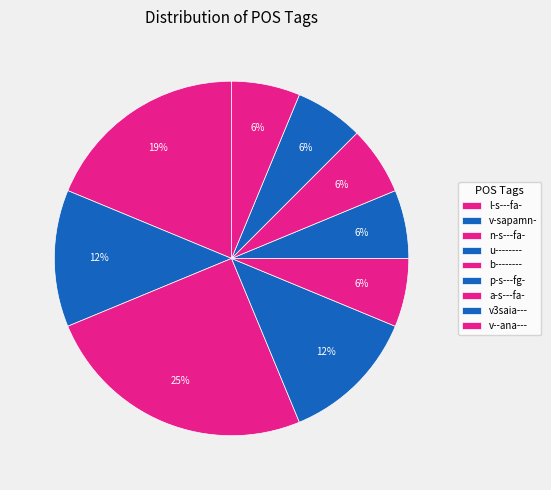

What percentage is the u-------- slice, to the nearest percent?

6%